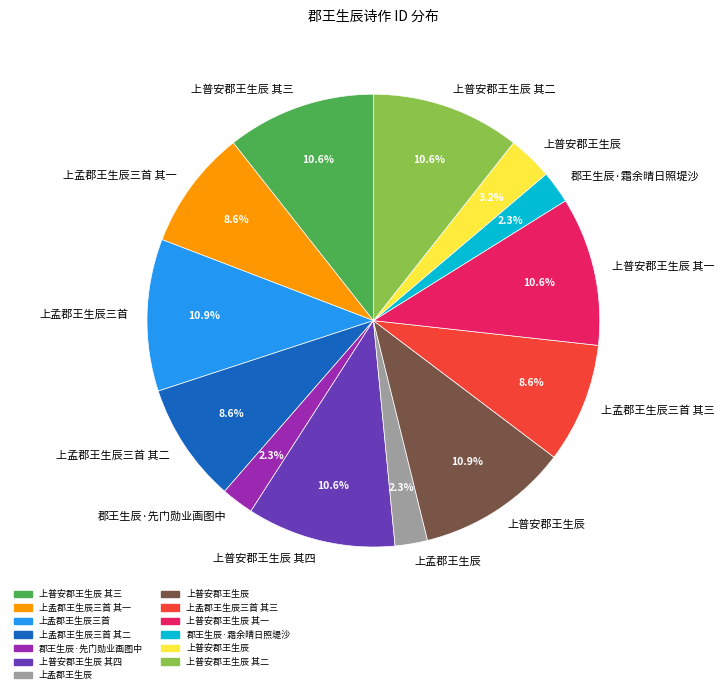

Is there a majority slice in this chart?

No